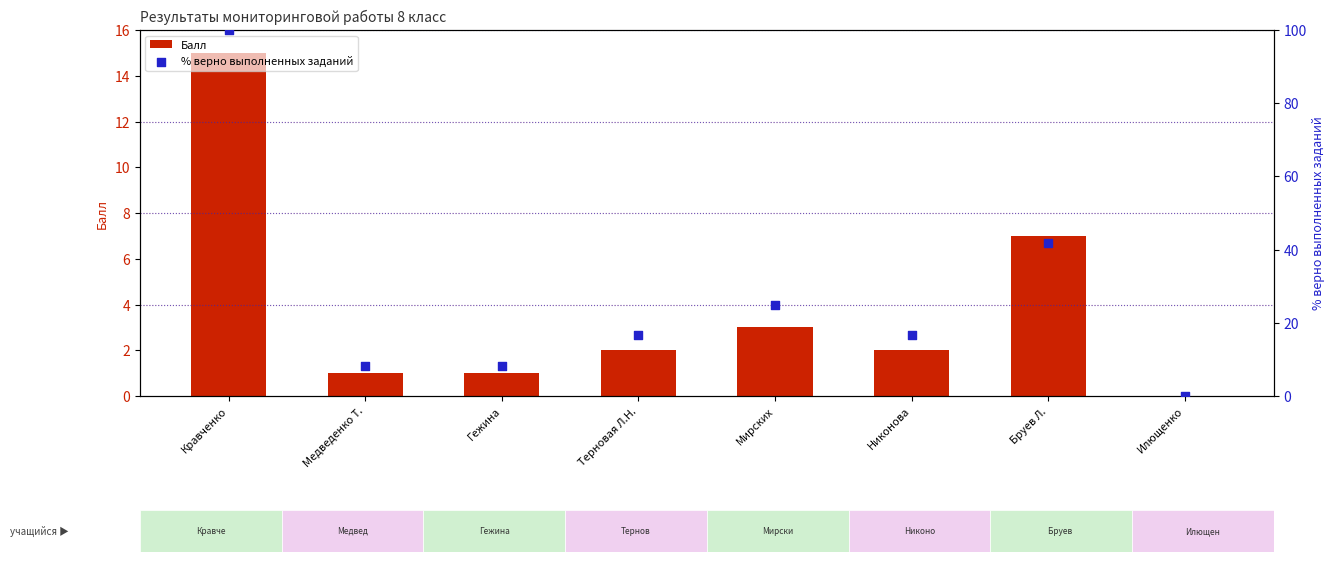

What are all the series names shown in the legend?

Балл, % верно выполненных заданий